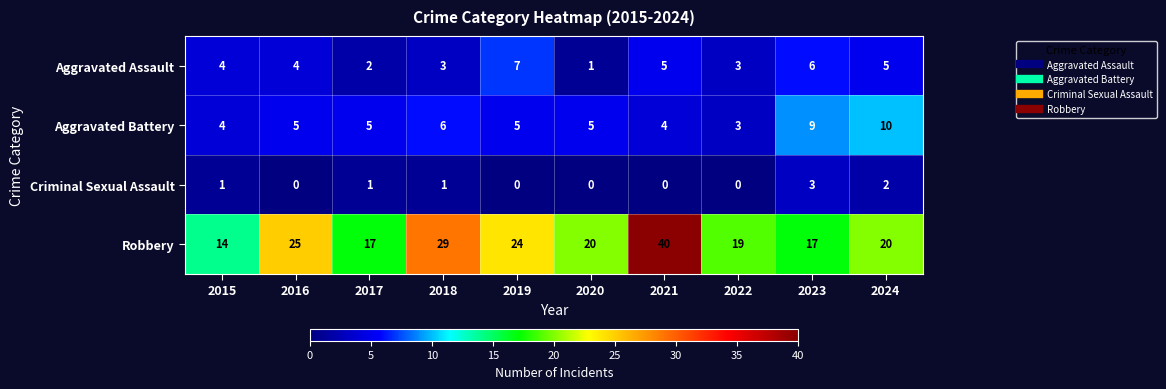

True or false: Criminal Sexual Assault has a value of 0 at 2022.

True